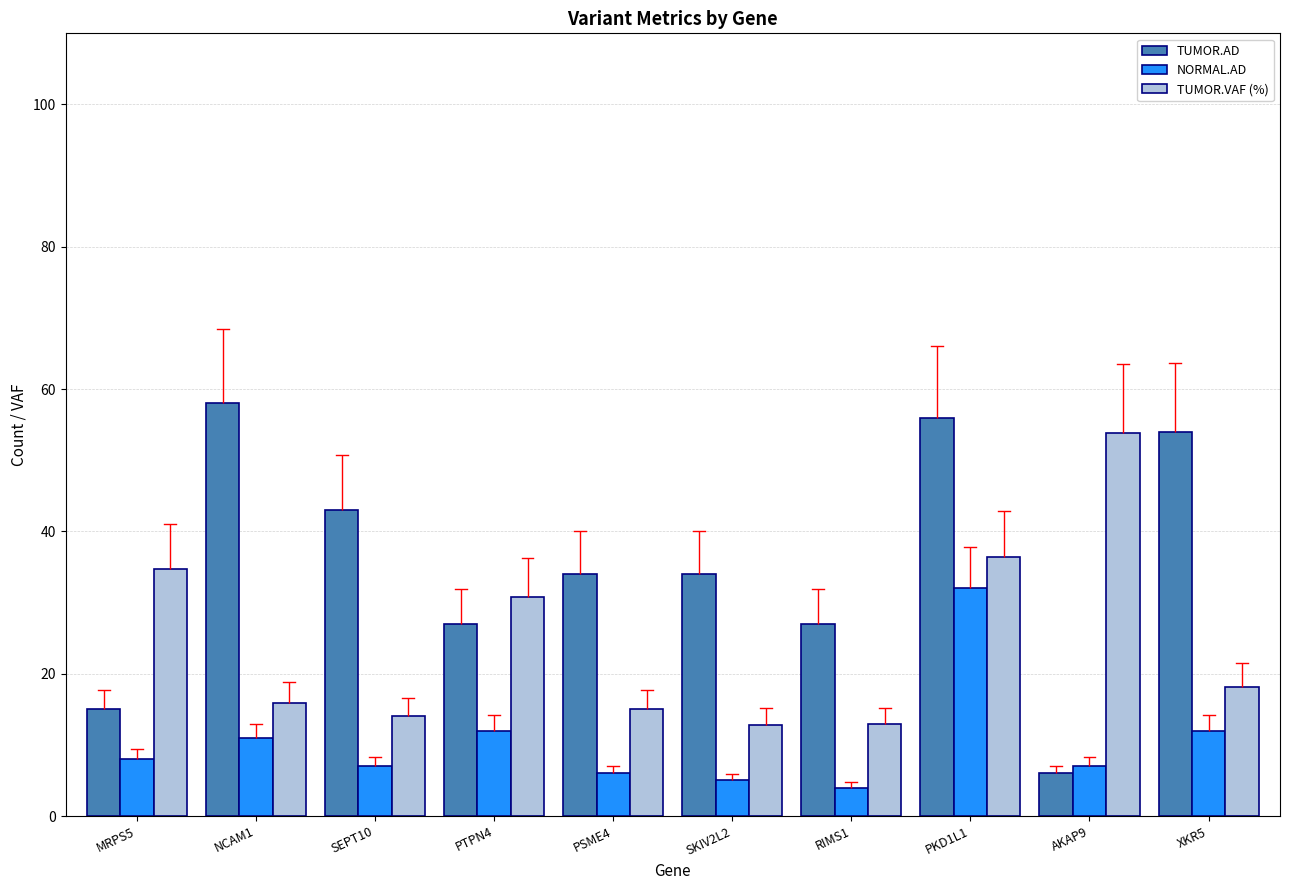

Rank the series at XKR5 from highest to lowest value.

TUMOR.AD, TUMOR.VAF (%), NORMAL.AD